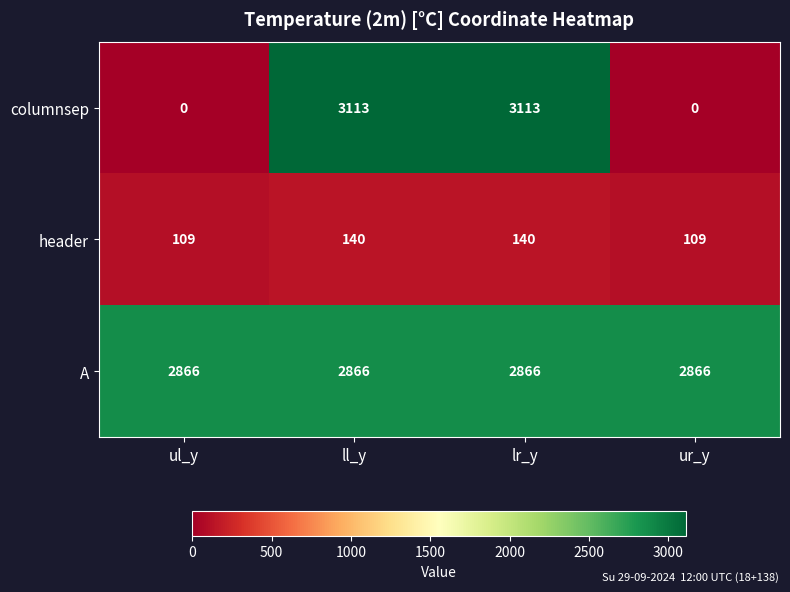

How many columnsep values are between 0 and 3113?

4